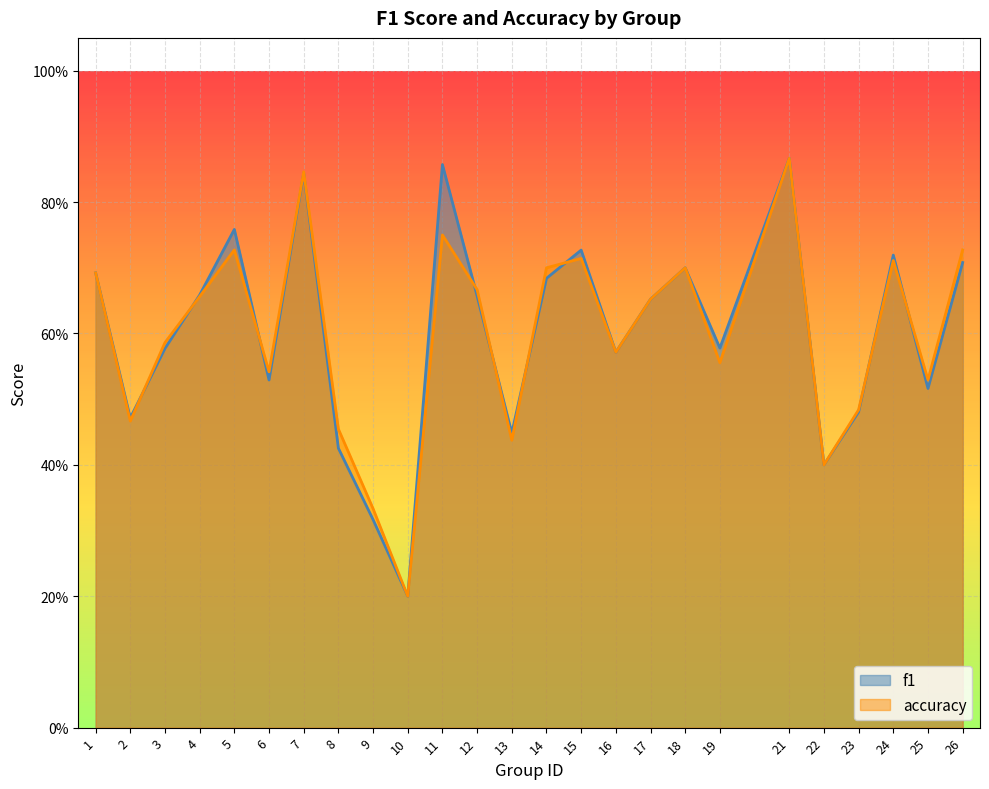

Reading right to left, list all the values displayed in this chart.

f1: 0.7	0.5	0.7	0.5	0.4	0.9	0.6	0.7	0.7	0.6	0.7	0.7	0.4	0.7	0.9	0.2	0.3	0.4	0.8	0.5	0.8	0.7	0.6	0.5	0.7
accuracy: 0.7	0.5	0.7	0.5	0.4	0.9	0.6	0.7	0.7	0.6	0.7	0.7	0.4	0.7	0.8	0.2	0.3	0.5	0.8	0.5	0.7	0.7	0.6	0.5	0.7